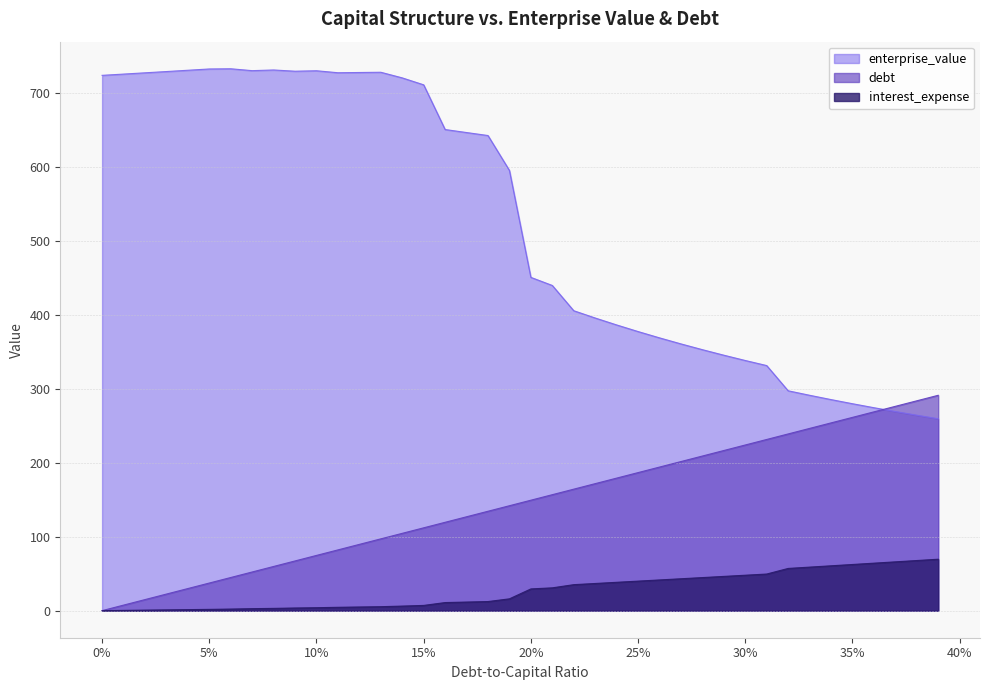

What is the spread (max minus min) of values at 15%?

704.4